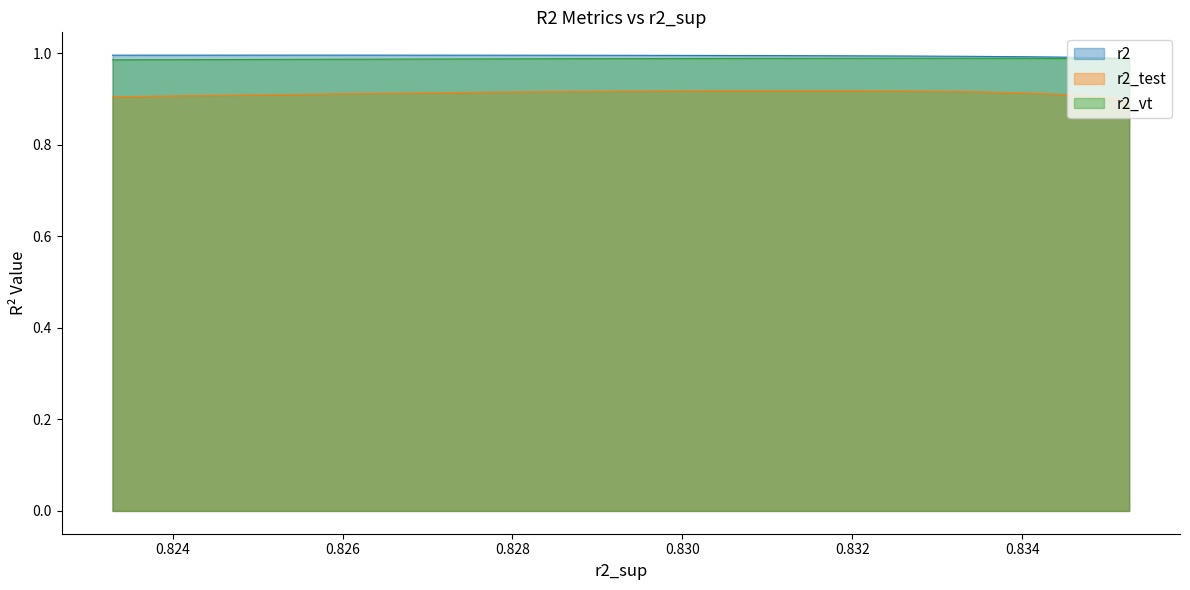

True or false: r2 and r2_vt intersect in this chart.

False